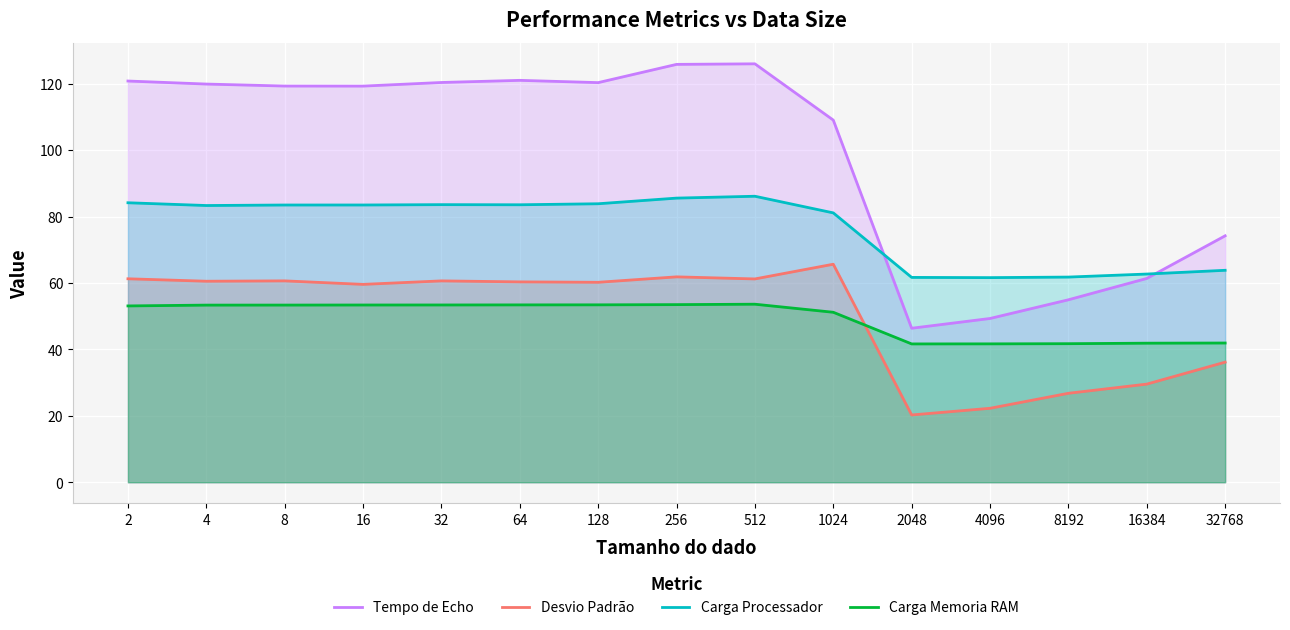

Reading right to left, transcribe all the data shown in this chart.

Tempo de Echo: 32768=74.2	16384=61.4	8192=55.0	4096=49.3	2048=46.4	1024=109.1	512=126.0	256=125.9	128=120.4	64=121.0	32=120.4	16=119.3	8=119.3	4=119.9	2=120.8
Desvio Padrão: 32768=36.2	16384=29.6	8192=26.8	4096=22.3	2048=20.3	1024=65.7	512=61.2	256=61.9	128=60.2	64=60.3	32=60.6	16=59.6	8=60.6	4=60.5	2=61.3
Carga Processador: 32768=63.8	16384=62.7	8192=61.8	4096=61.6	2048=61.7	1024=81.1	512=86.1	256=85.6	128=83.9	64=83.6	32=83.6	16=83.5	8=83.5	4=83.3	2=84.2
Carga Memoria RAM: 32768=41.9	16384=41.9	8192=41.7	4096=41.7	2048=41.7	1024=51.2	512=53.6	256=53.5	128=53.4	64=53.4	32=53.4	16=53.4	8=53.4	4=53.3	2=53.1